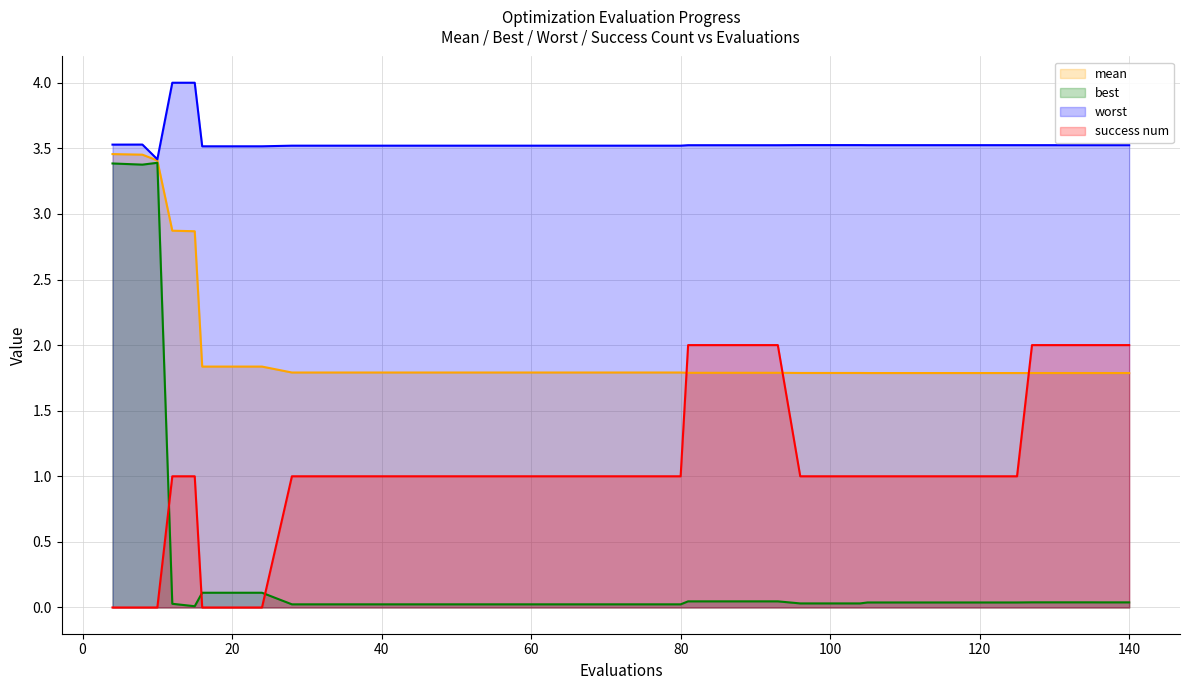

How many data points does each series have?

40